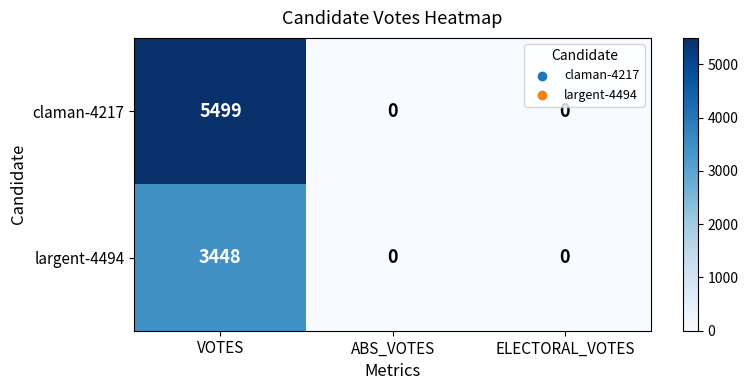

The largent-4494 series shows 1071 at ELECTORAL_VOTES. True or false?

False